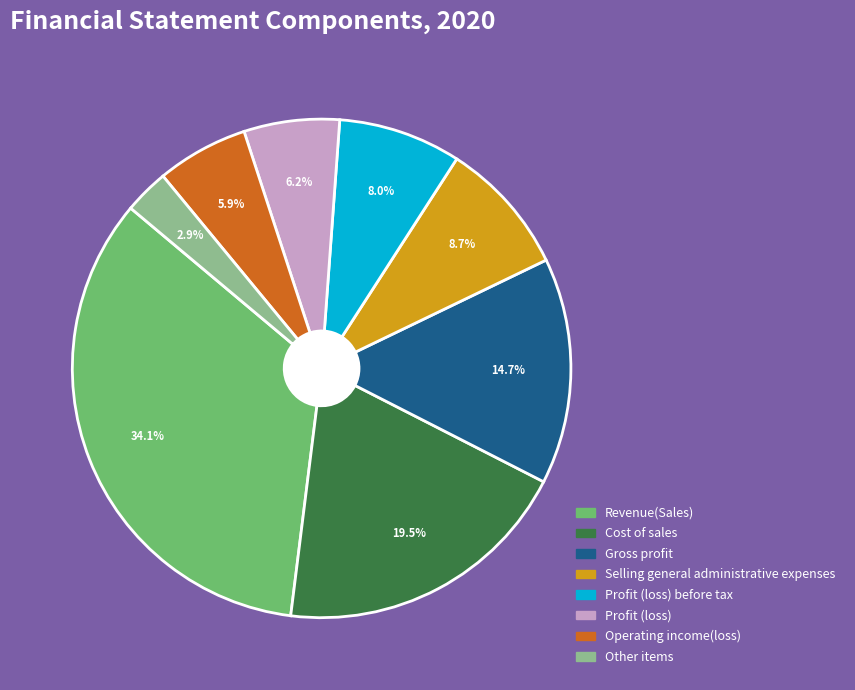

Is there any slice that represents more than half of the pie?

No